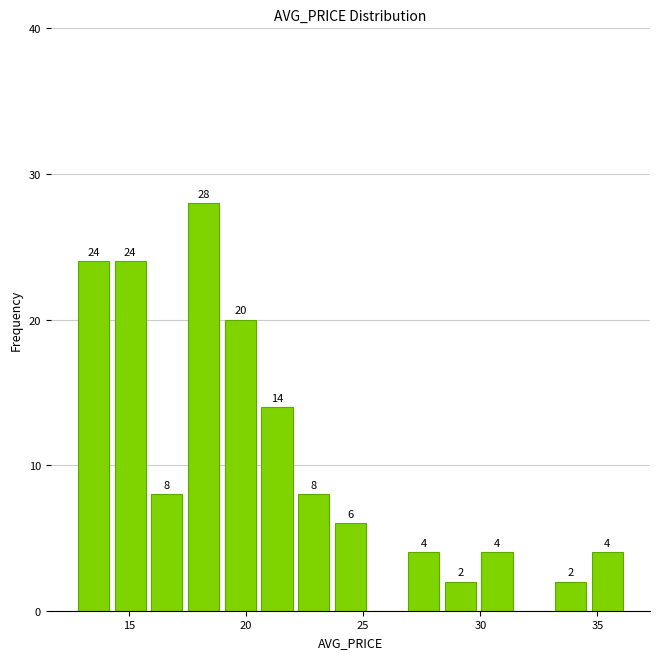

Read against the x-axis, roughly where is the centre of the tallest bar?

18.0